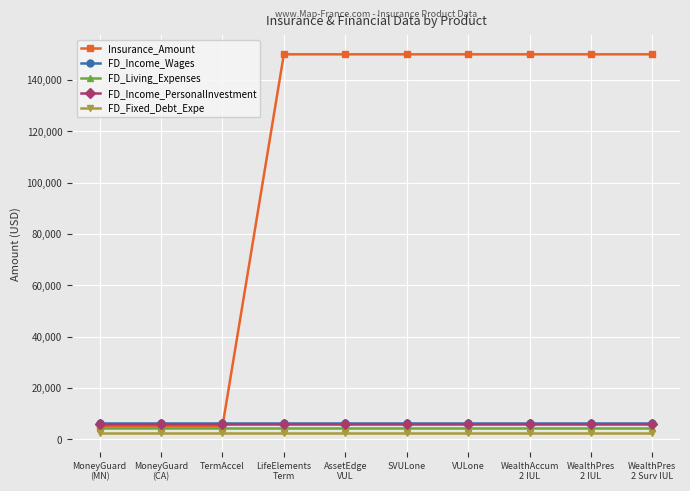

What is the greatest value displayed?

150000